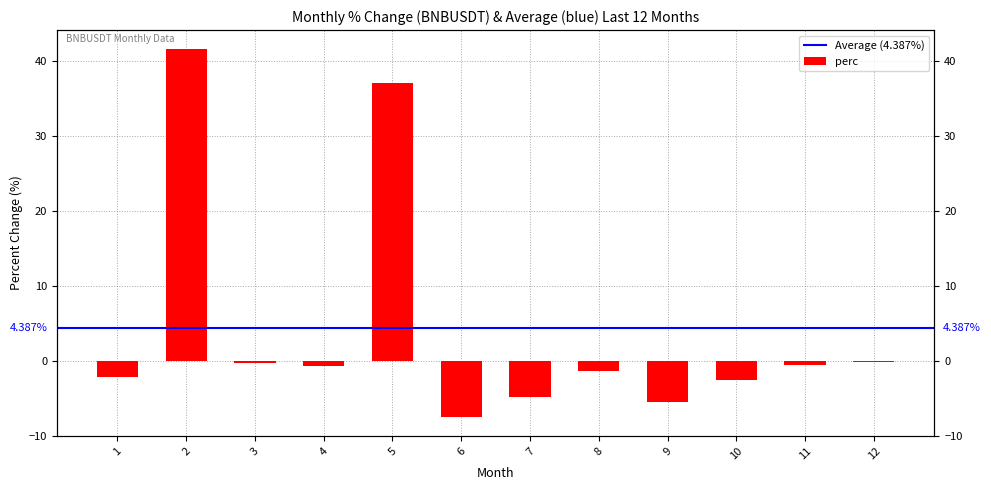

What is the maximum value shown in the chart?

41.6